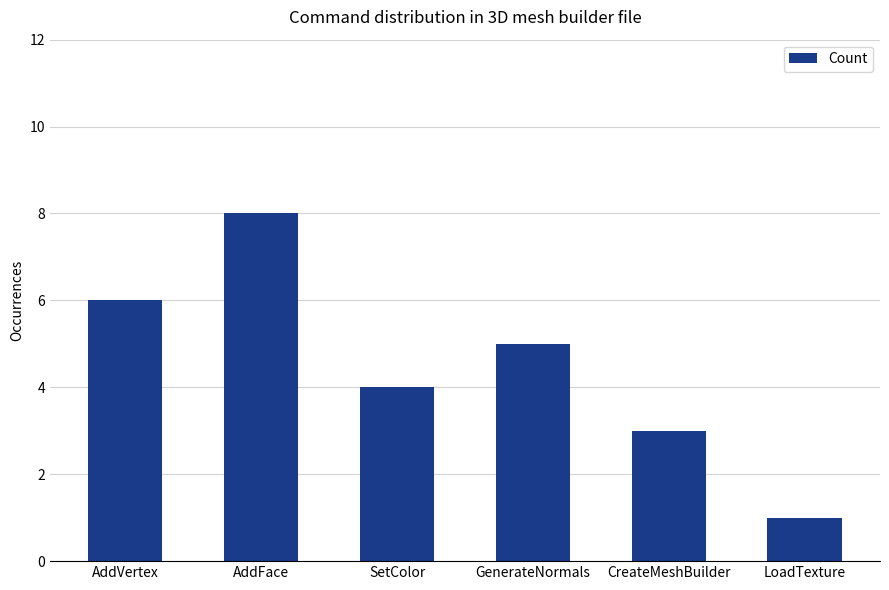

How many data points does each series have?

6